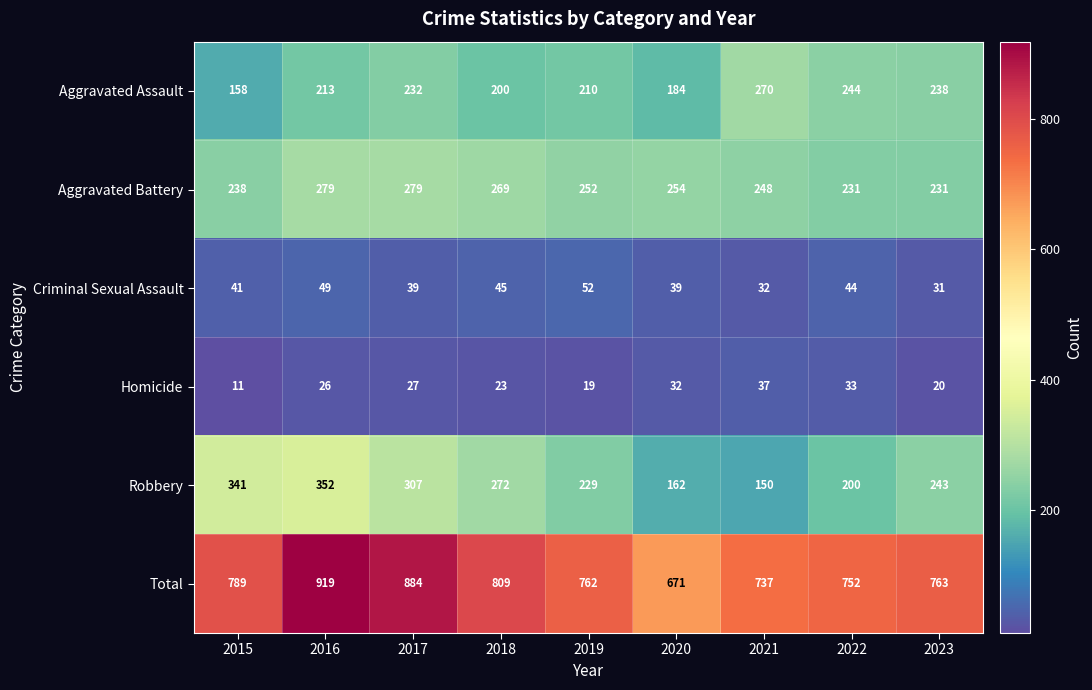

True or false: Total has a value of 873 at 2020.

False